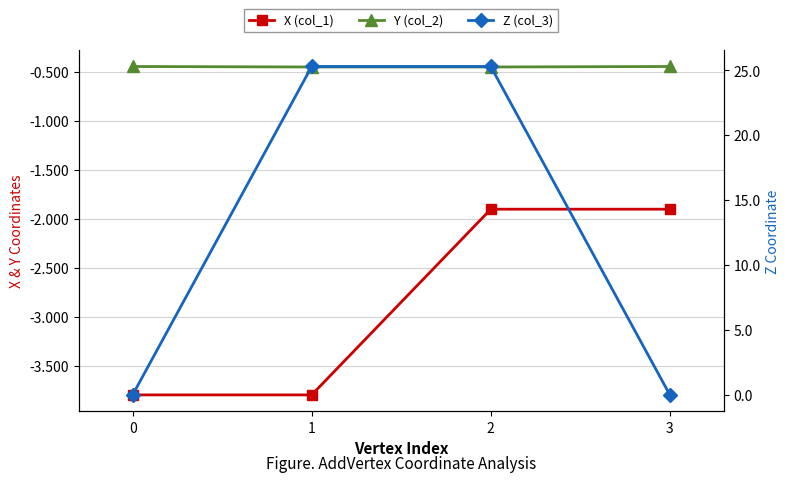

True or false: Y (col_2) and X (col_1) intersect in this chart.

False